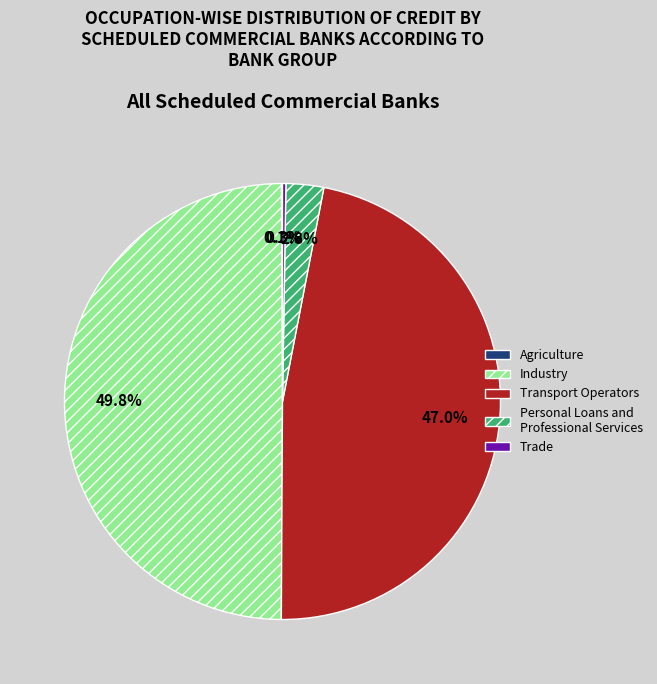

Does Personal Loans and Professional Services represent more than half of the total?

No